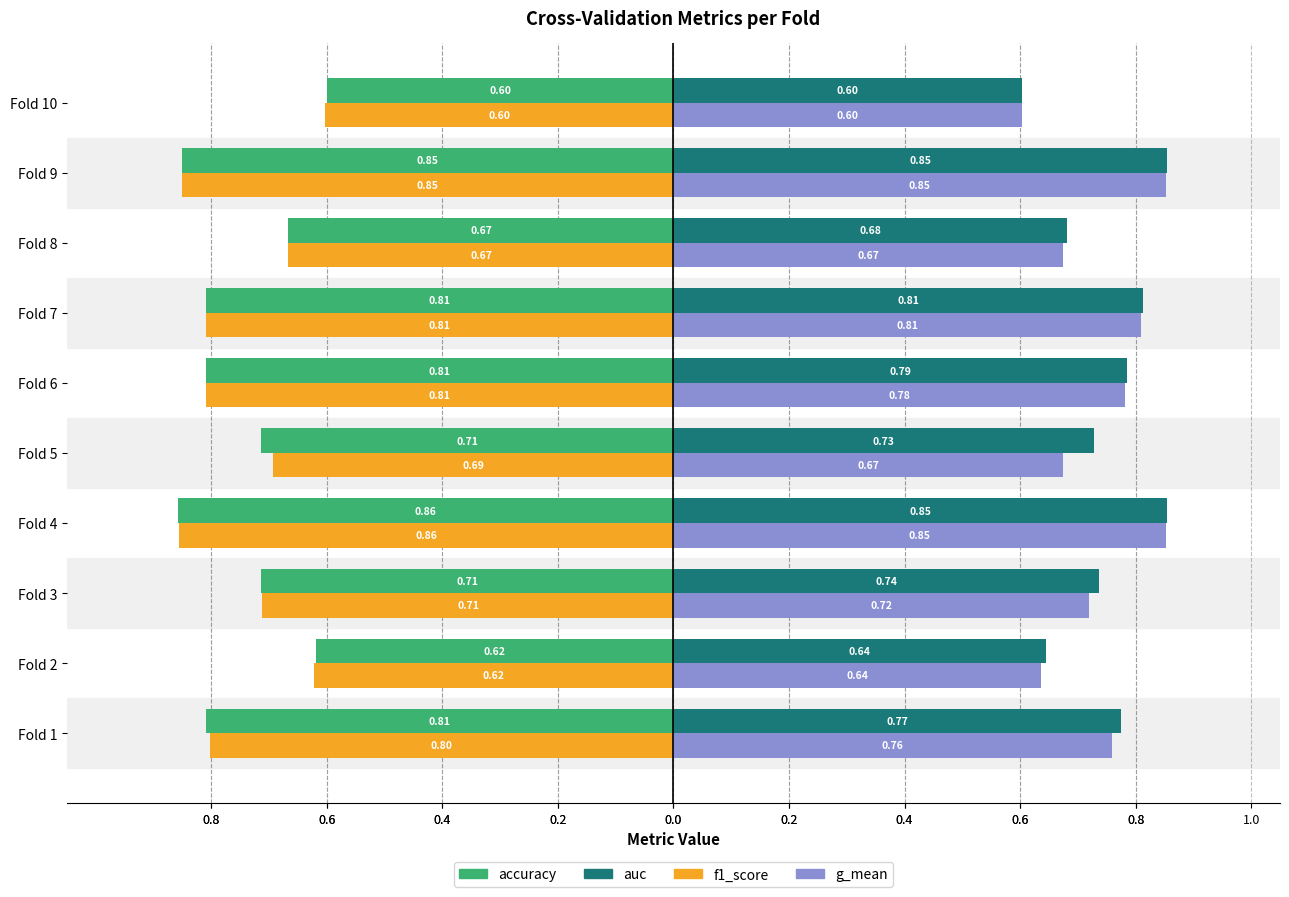

What are all the series names shown in the legend?

accuracy, auc, f1_score, g_mean